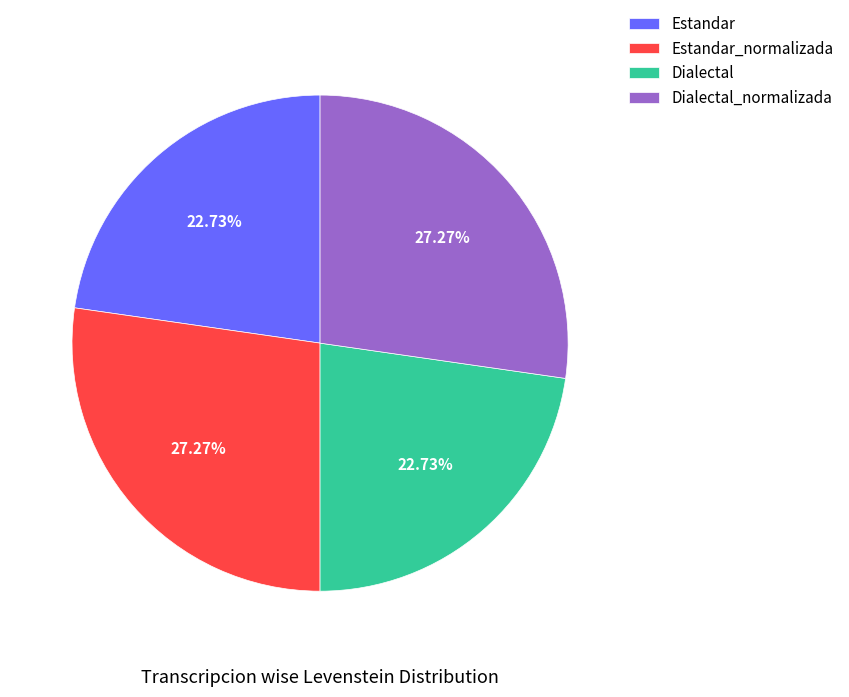

How many segments does this pie chart have?

4